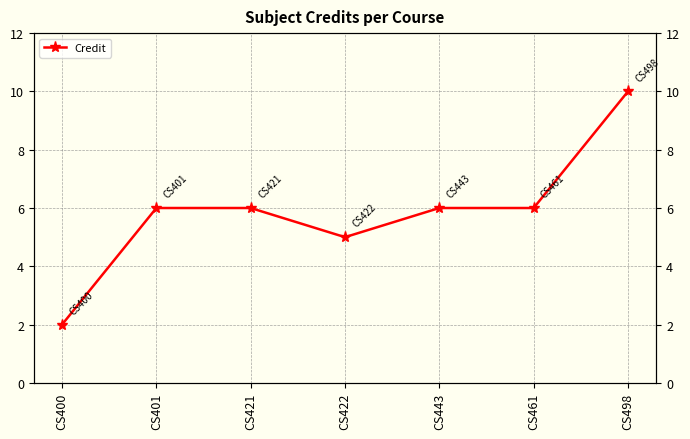

What is the ratio of the value at CS400 to the value at CS498?

0.2